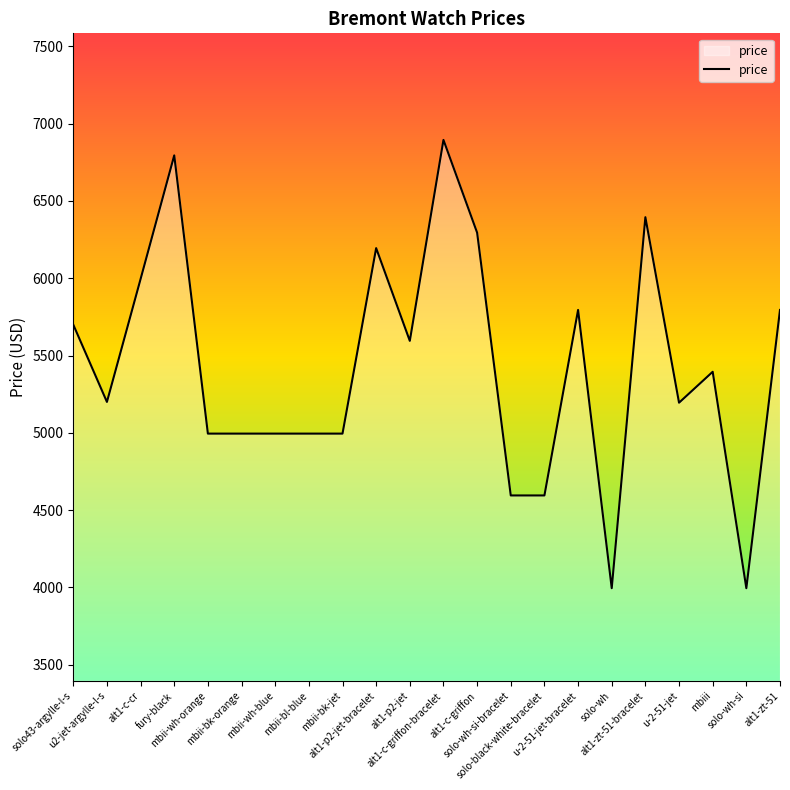

The value at solo-wh-si is 2040. True or false?

False